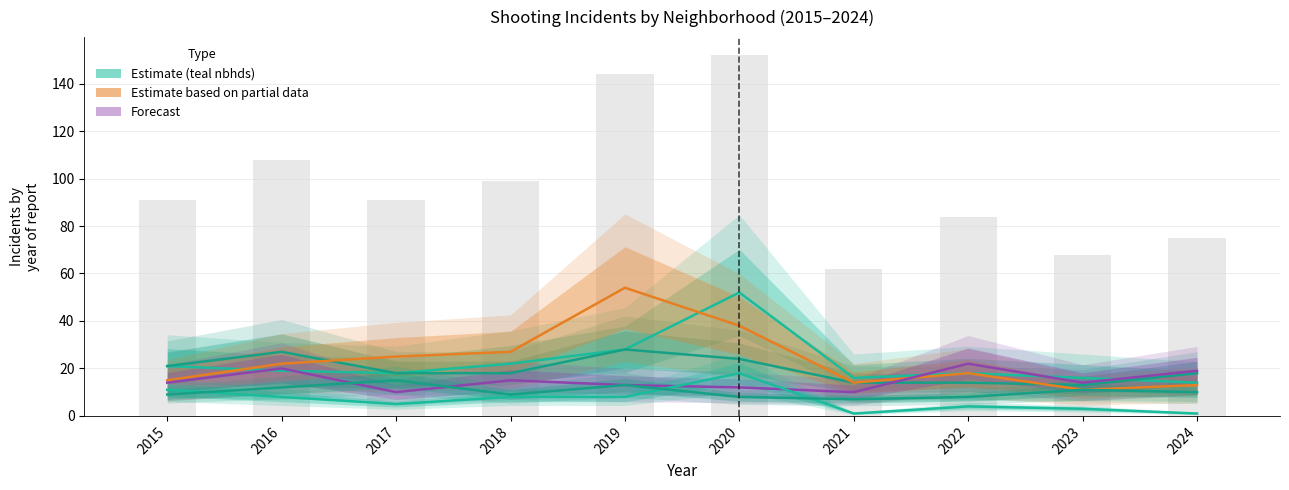

What is the total value across all series at 2021?

62